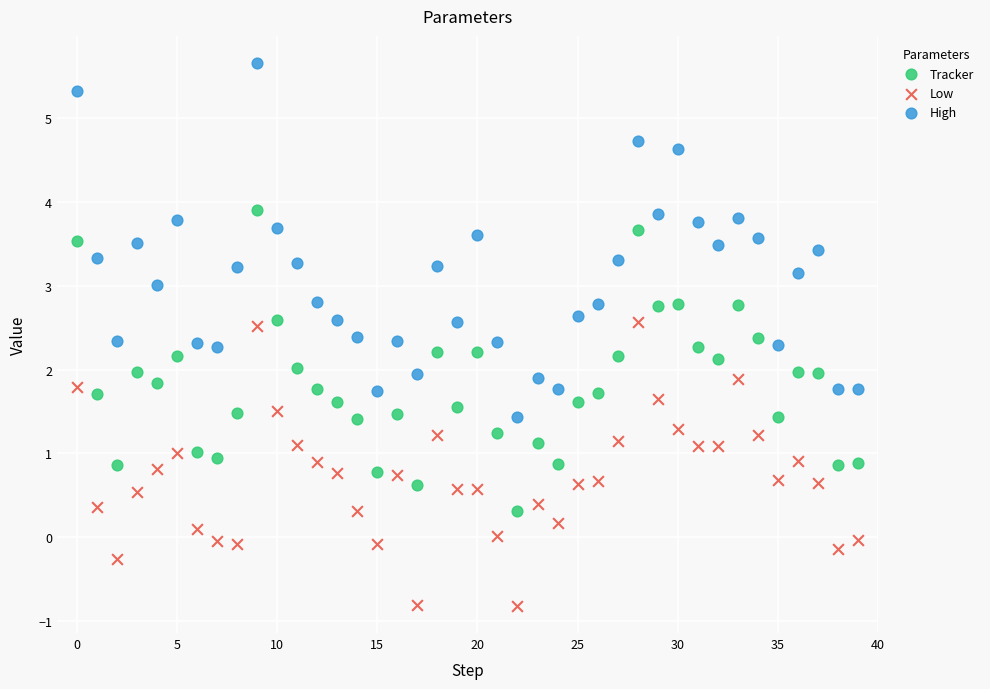

Which series has the widest spread of Y values?

High